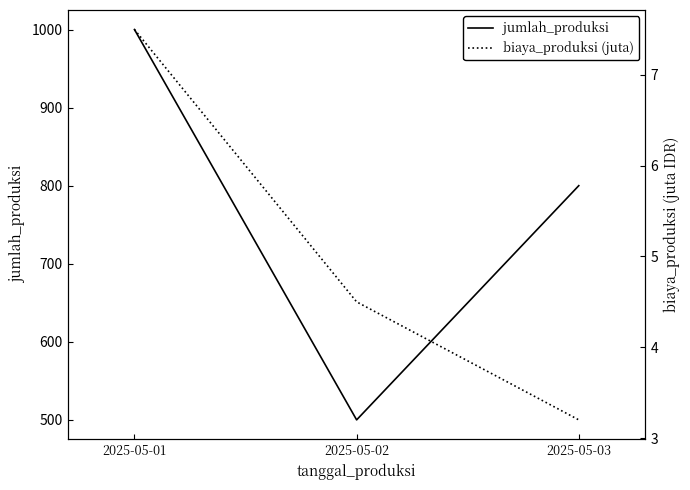

What is the minimum value for biaya_produksi (juta)?

3.2